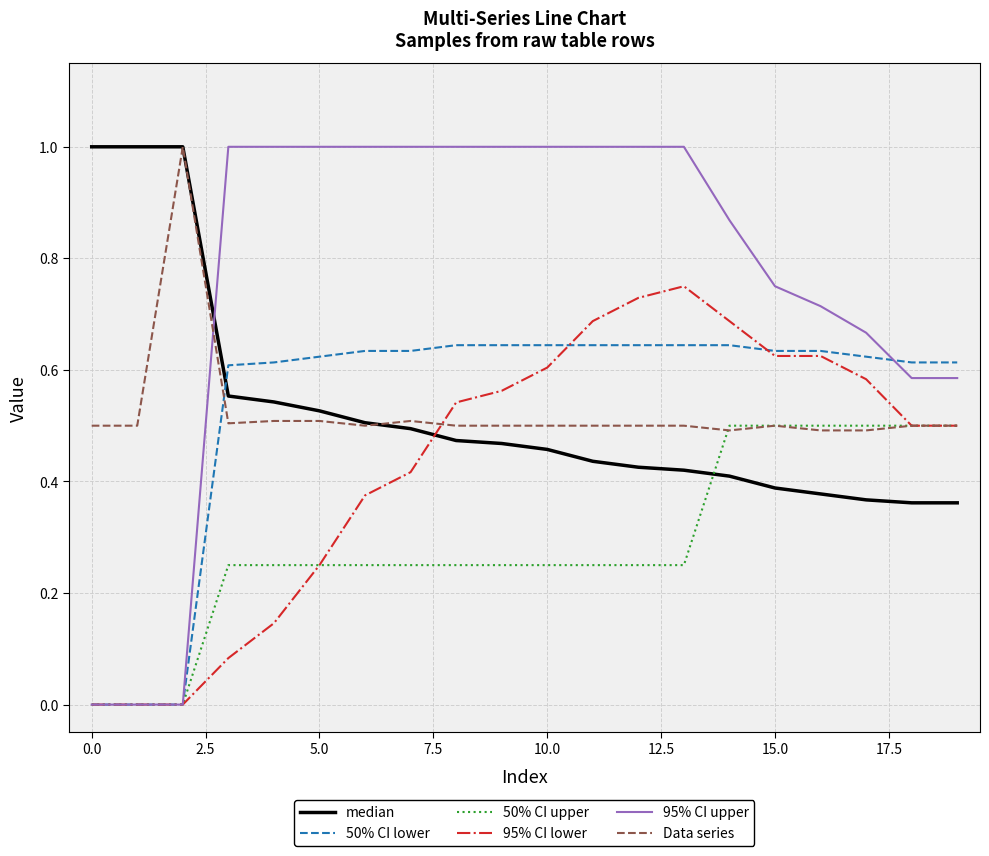

Which series has the widest spread of values?

95% CI upper